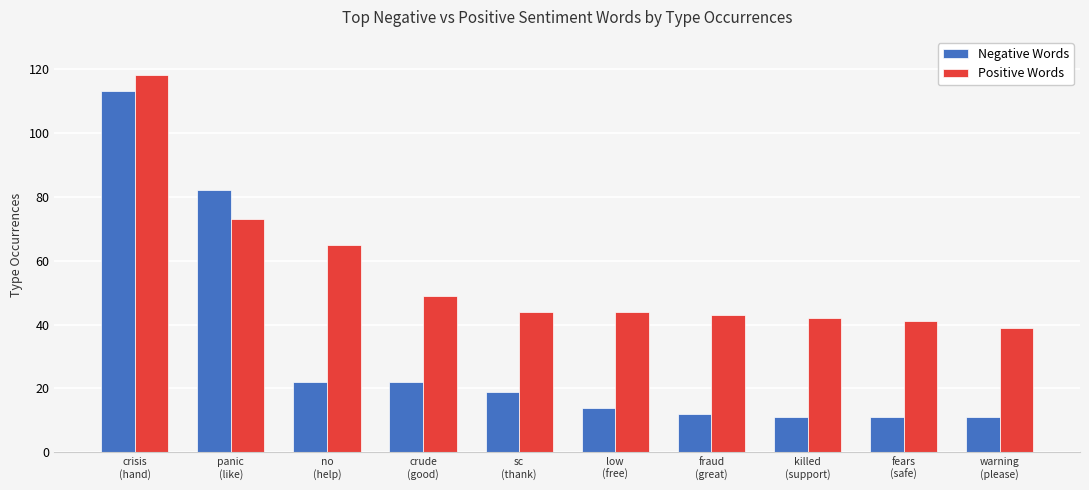

What is the difference between the highest and lowest values at no
(help)?

43